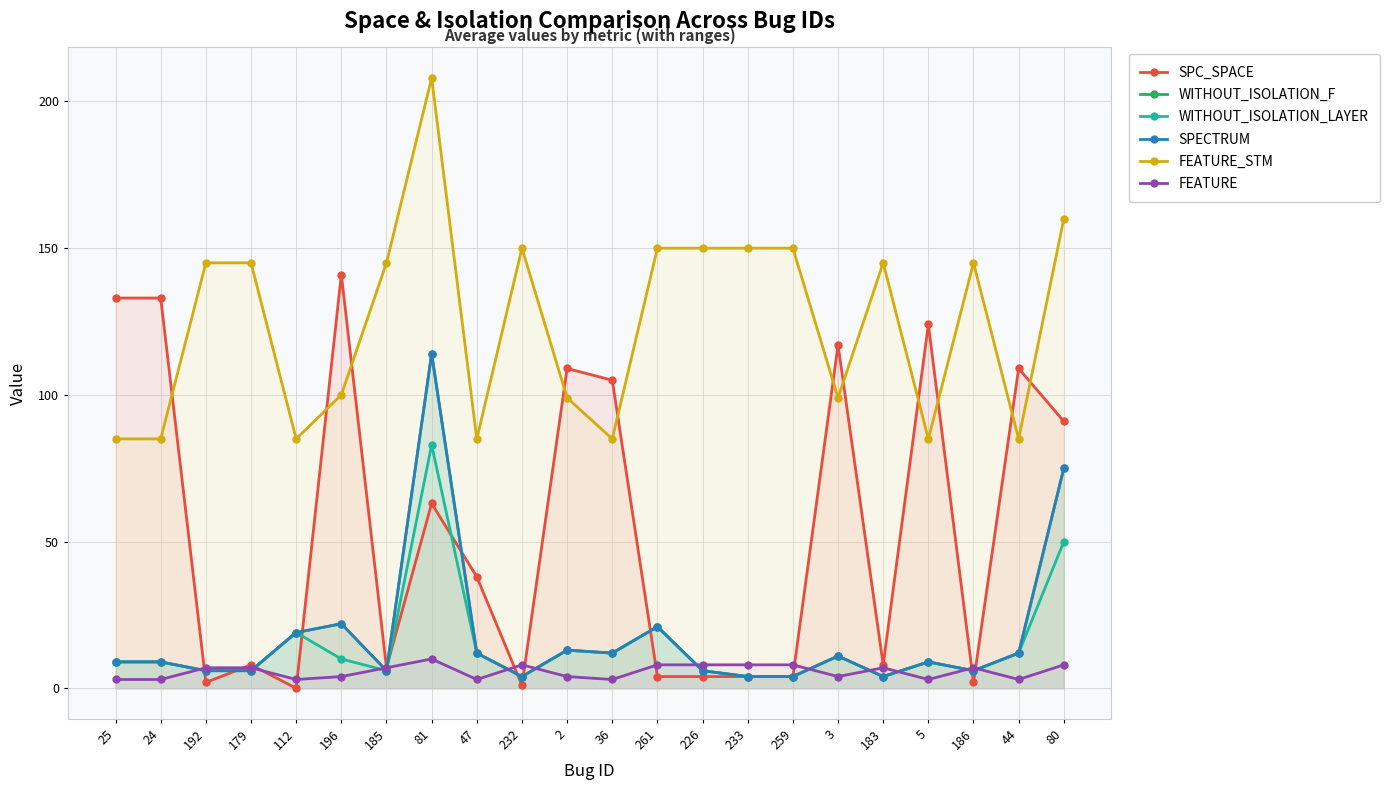

Which series has the largest range (max minus min)?

SPC_SPACE